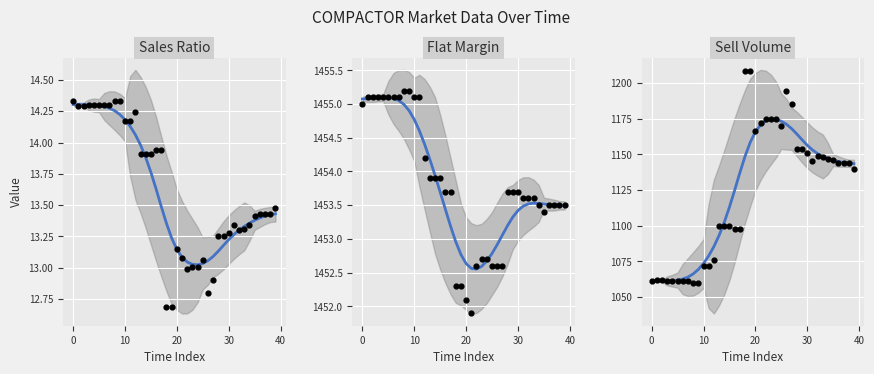

At how many categories does at least one series exceed 1169?

40